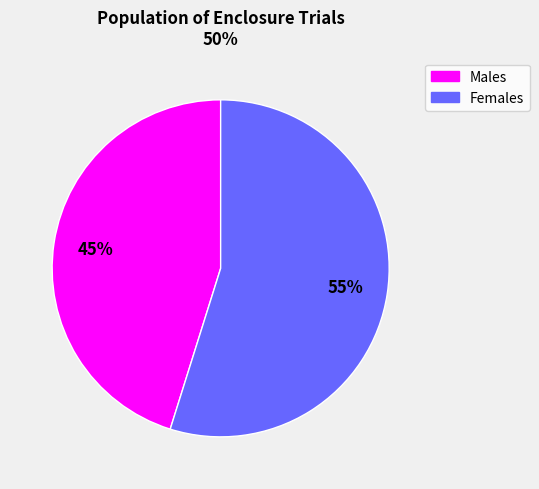

To the nearest percent, what is the average slice percentage?

50%